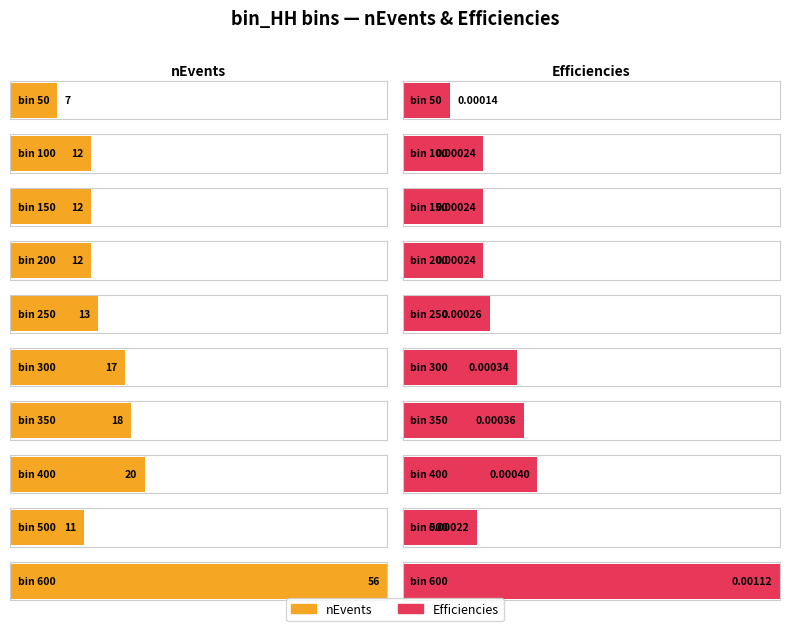

Does the chart contain stacked bars?

No